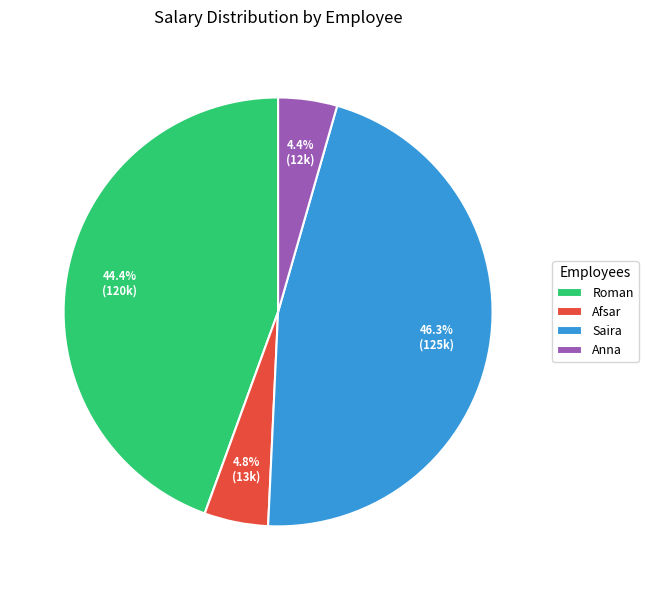

To the nearest percent, what is the combined percentage of Anna and Saira?

51%